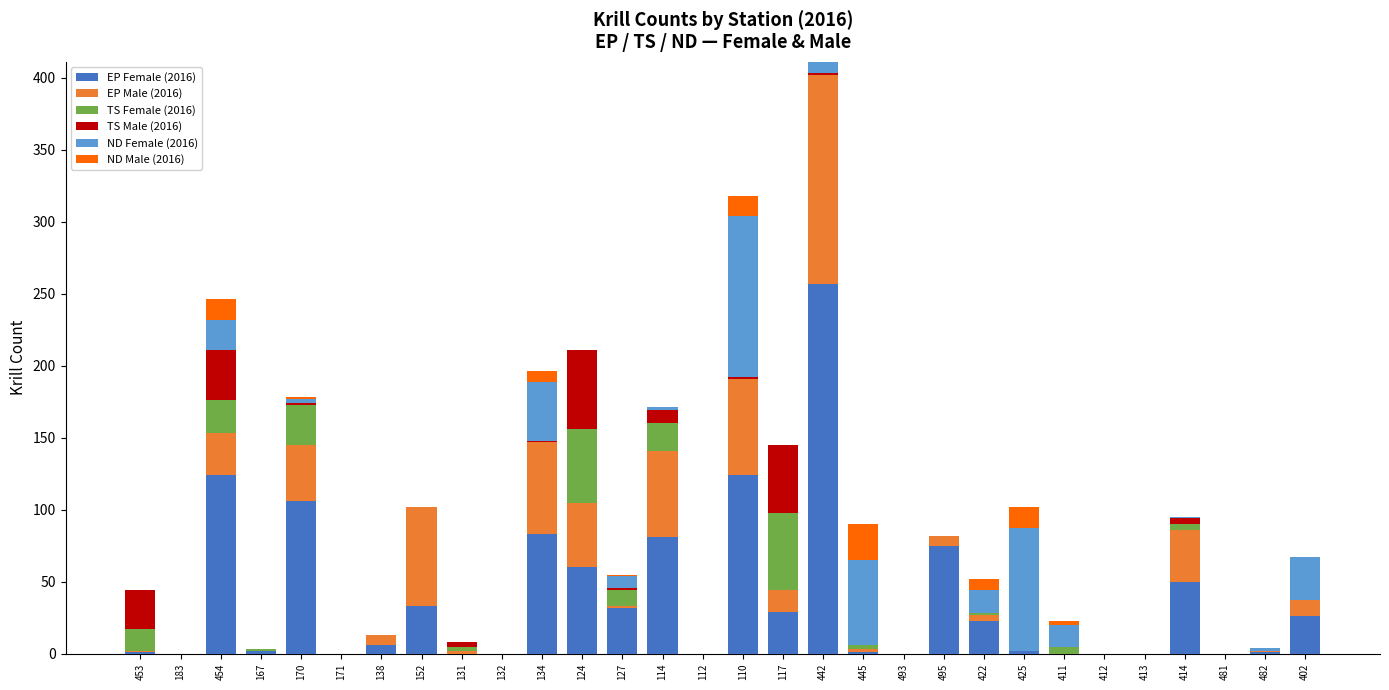

At which category is the sum across all series the highest?

442